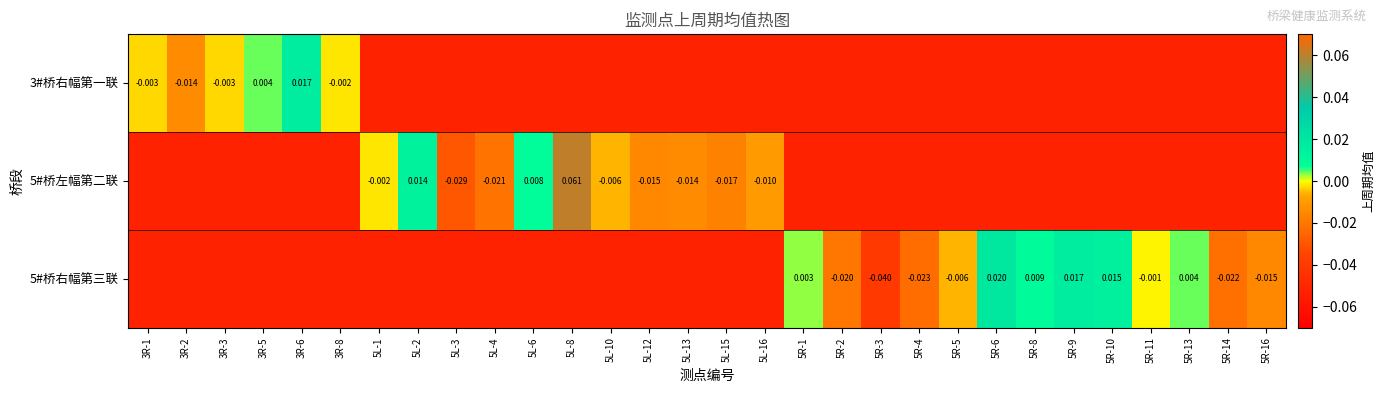

At how many categories does at least one series exceed 0?

11